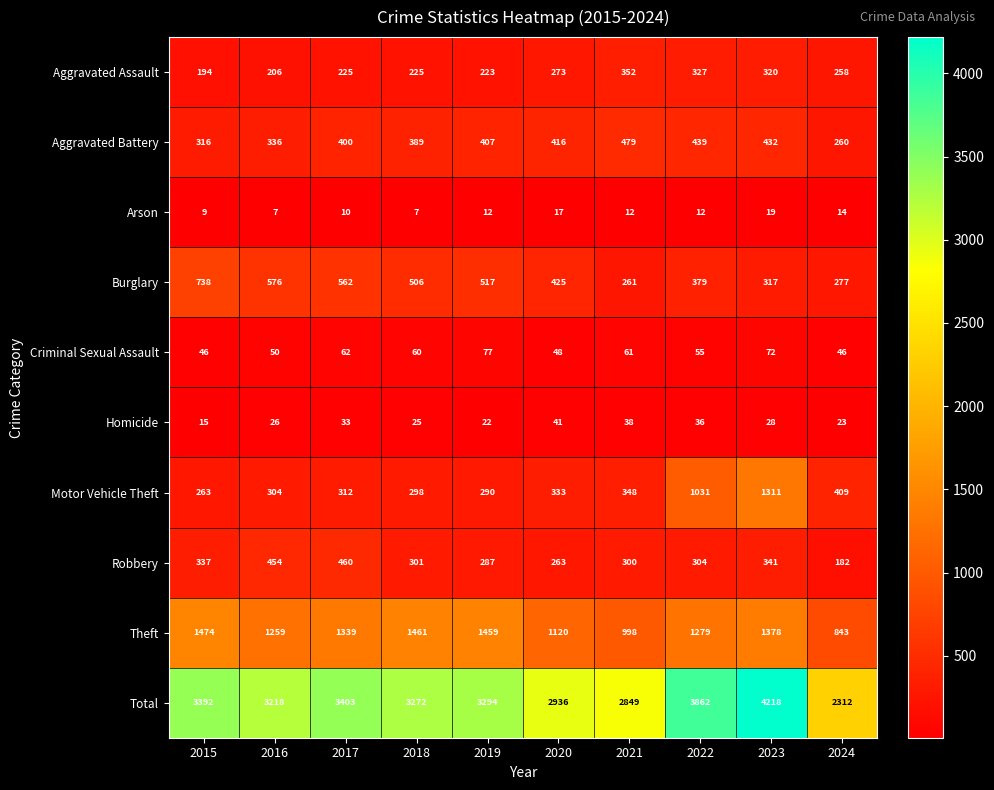

How many values in the Homicide series are below 28?

5